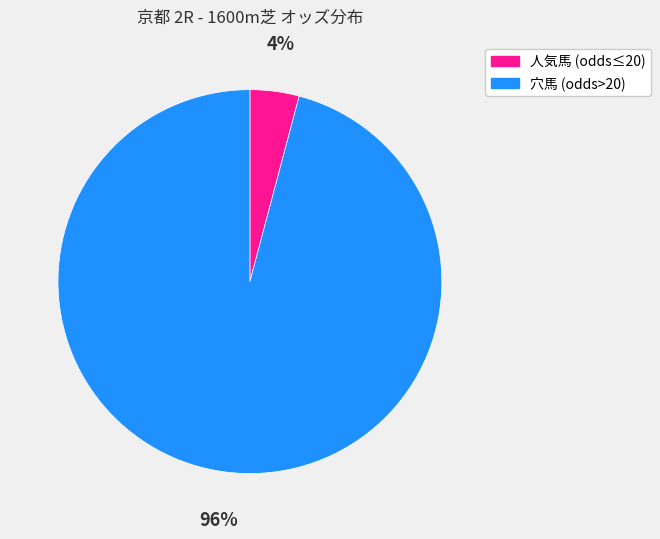

To the nearest percent, what is the average slice percentage?

50%